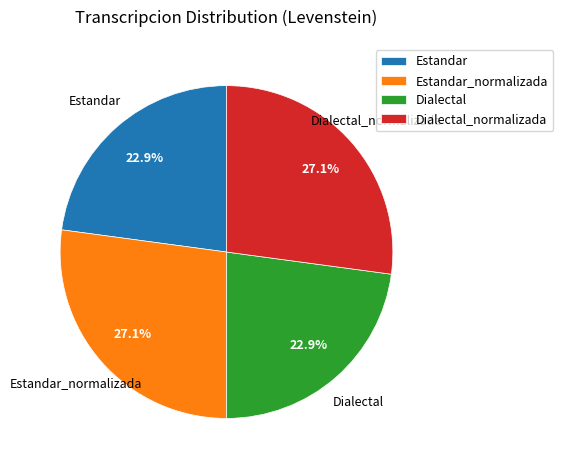

Does Dialectal_normalizada account for over 50% of the chart?

No